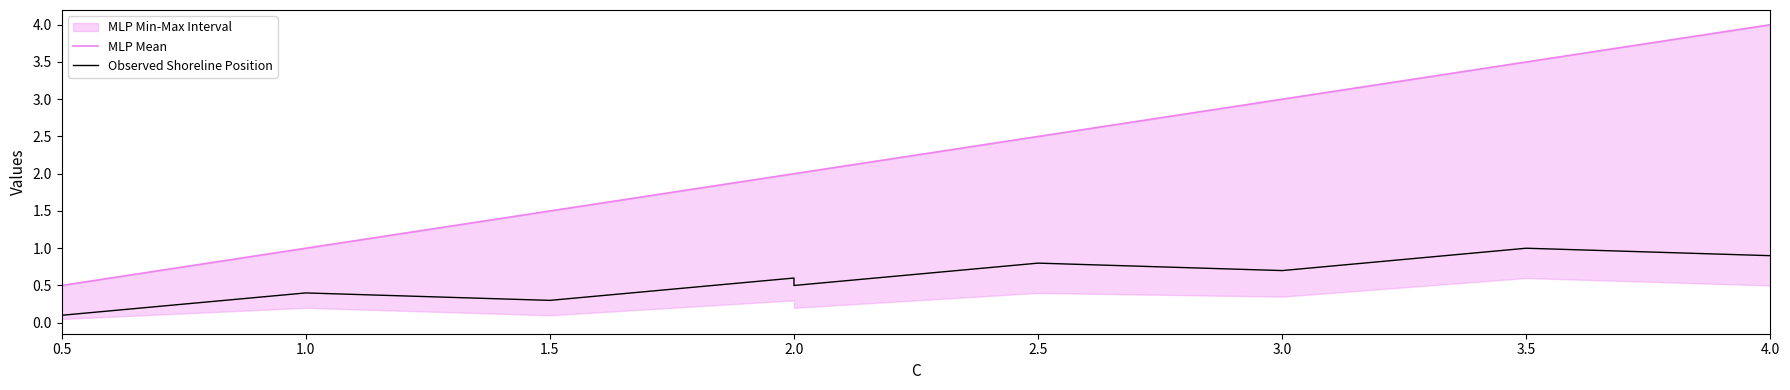

Read the MLP Mean value at 1.5.

1.5